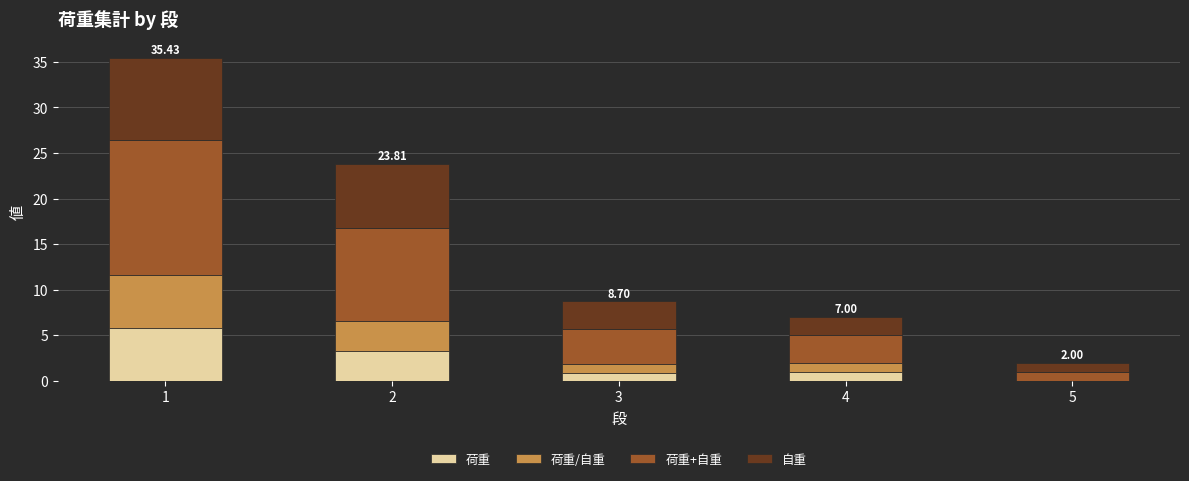

How many distinct data groups are displayed?

4